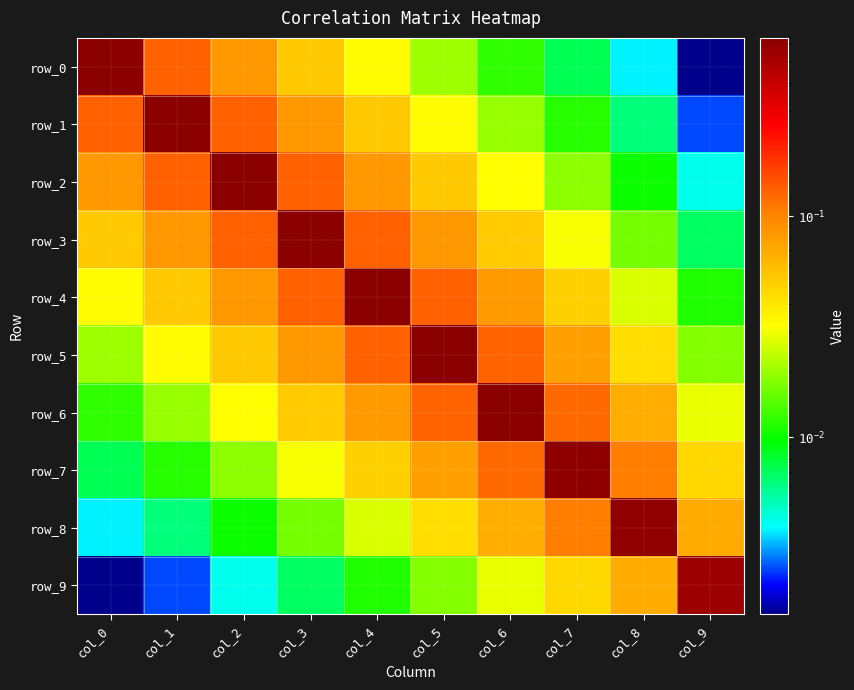

List the labels in order of row_8 value, smallest first.

col_0, col_1, col_2, col_3, col_4, col_5, col_6, col_9, col_7, col_8